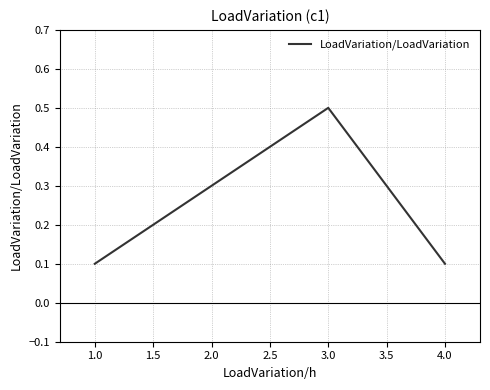

Read the value at 1.0.

0.1